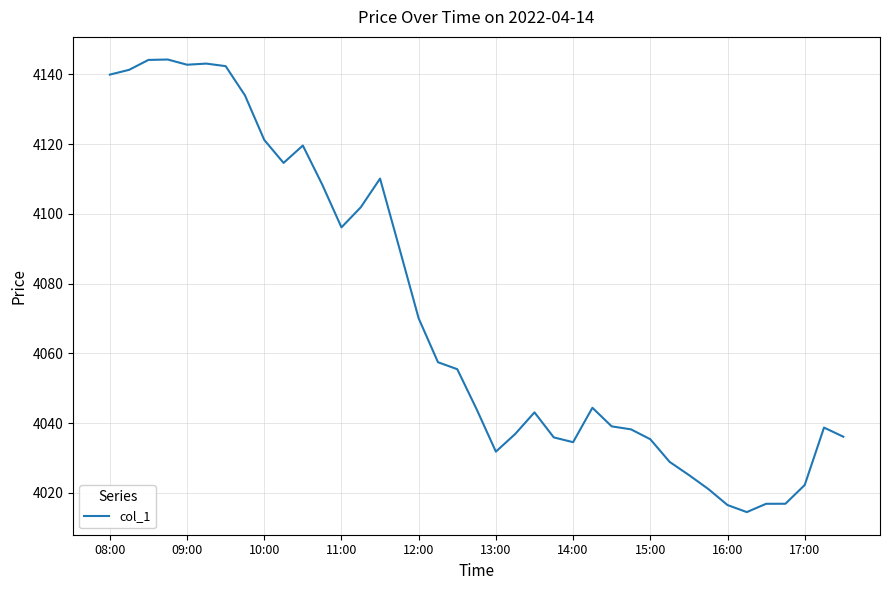

What is the difference between the maximum and minimum values?

129.8